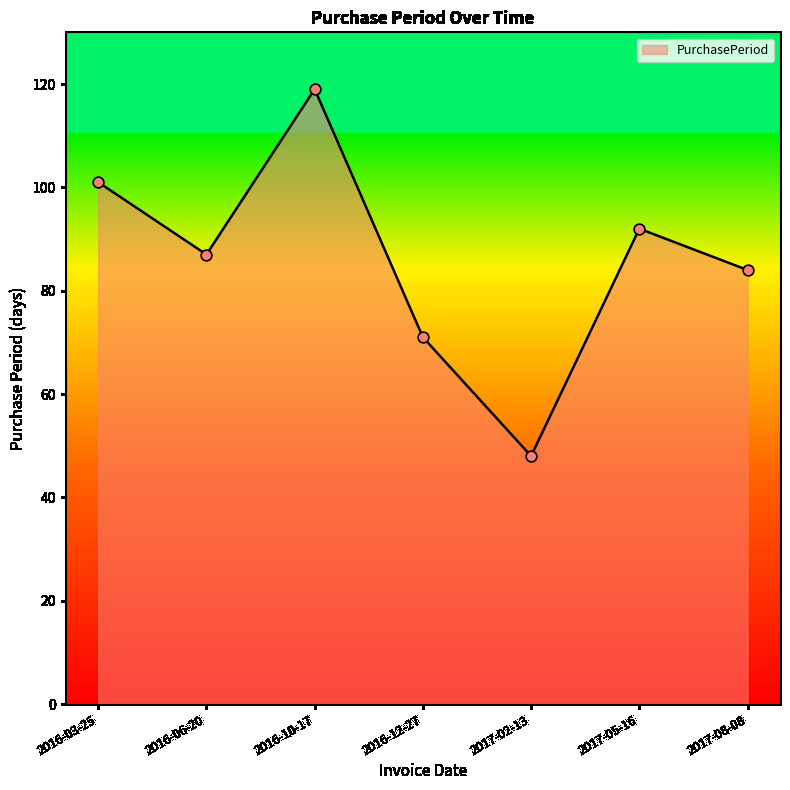

Approximately how many times larger is the value at 2016-03-25 compared to 2016-06-20?

1.2